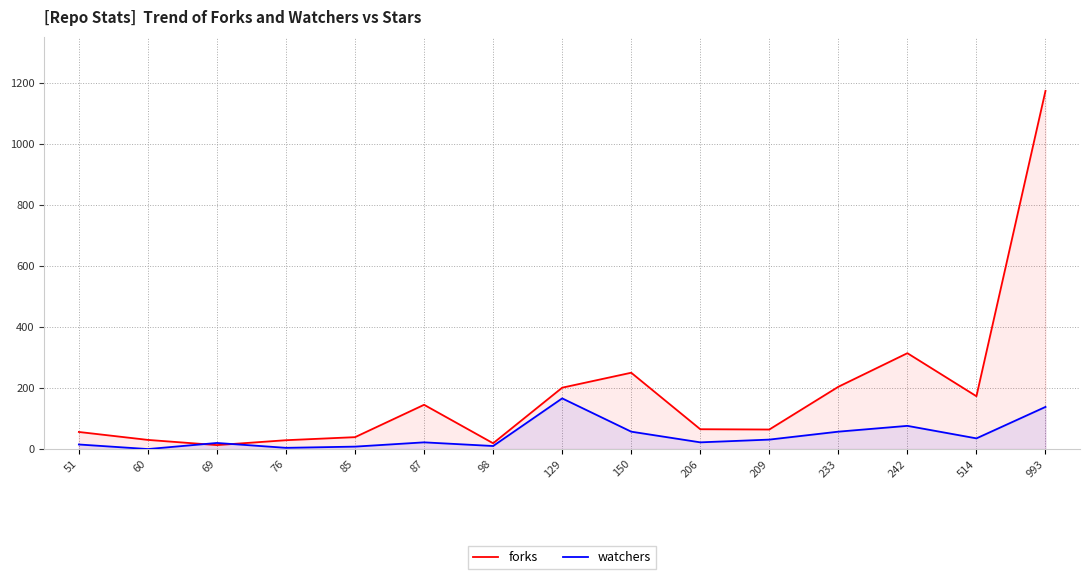

How many categories are shown in the chart?

15